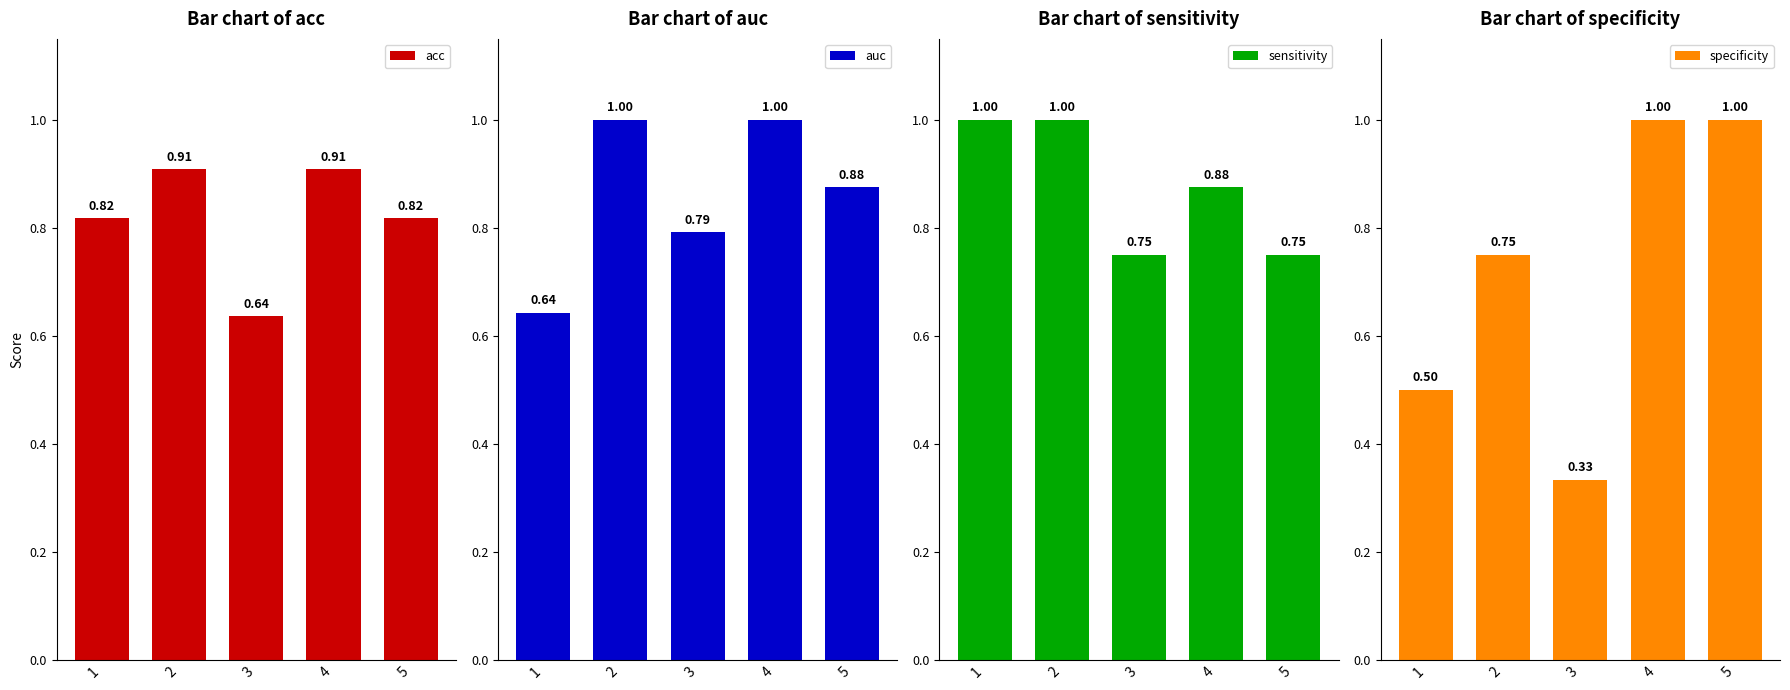

Reading left to right, extract all data points from this chart.

acc: 1=0.8	2=0.9	3=0.6	4=0.9	5=0.8
auc: 1=0.6	2=1.0	3=0.8	4=1.0	5=0.9
sensitivity: 1=1.0	2=1.0	3=0.8	4=0.9	5=0.8
specificity: 1=0.5	2=0.8	3=0.3	4=1.0	5=1.0